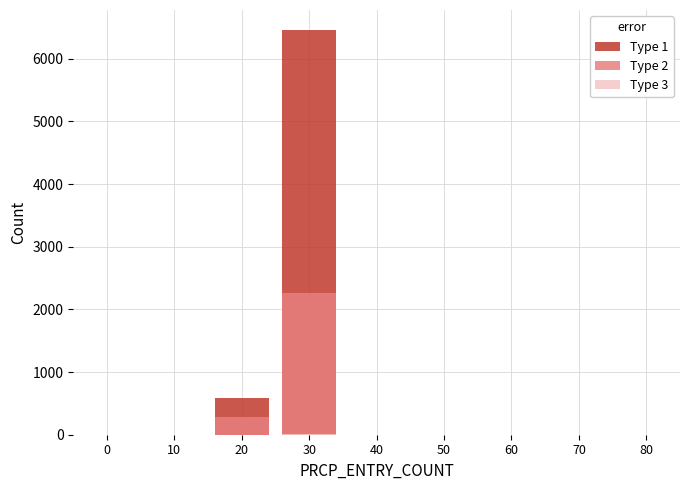

How many bars are there in each group?

3